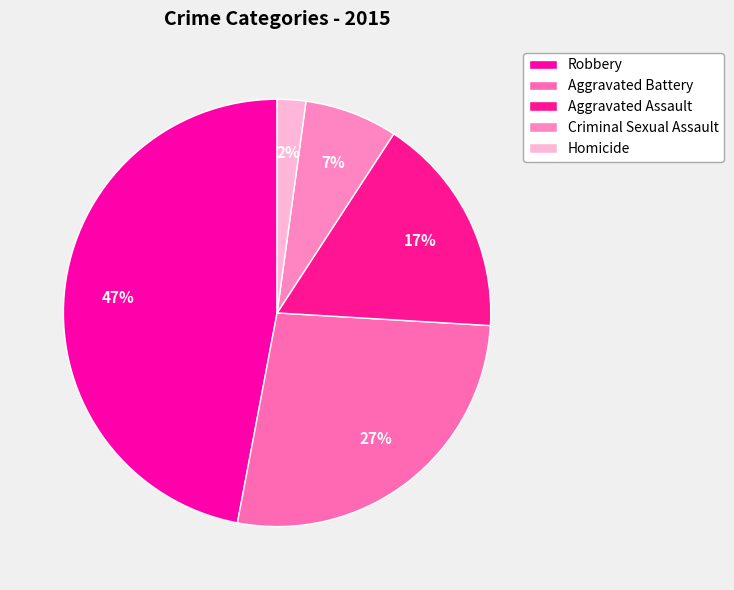

Does Homicide account for over 50% of the chart?

No